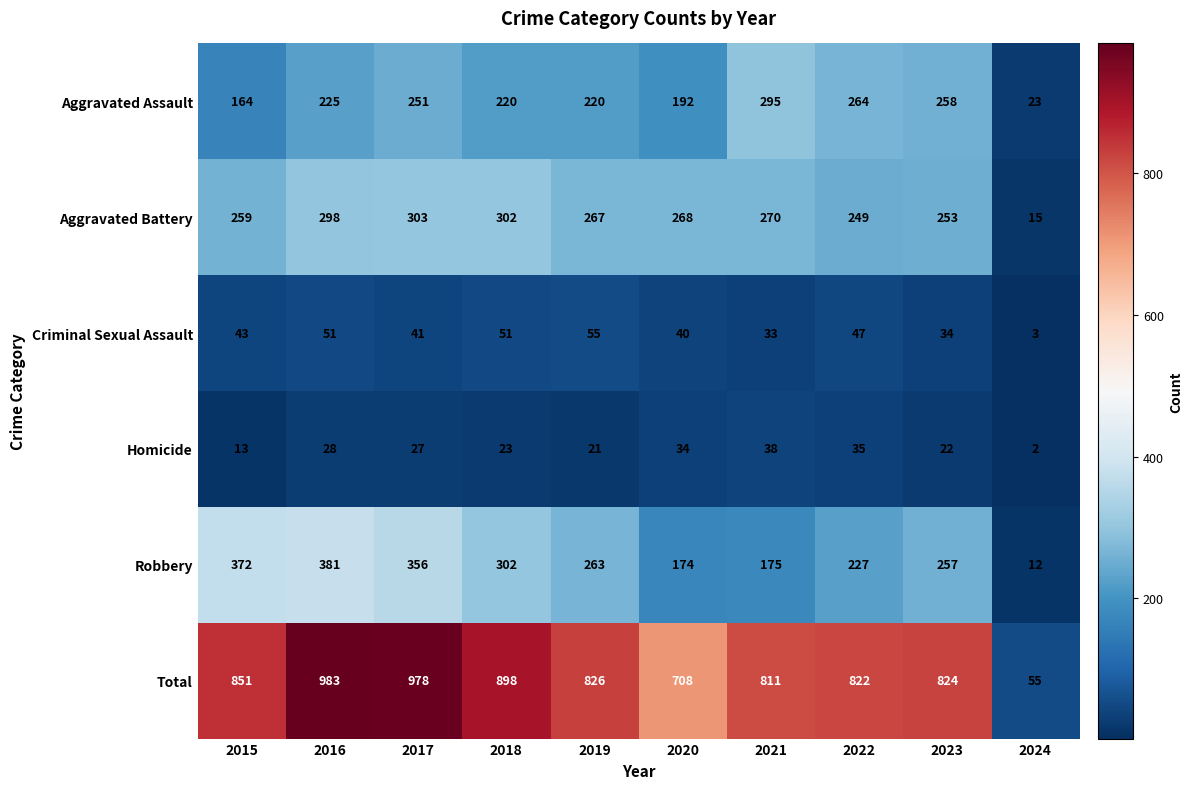

The Aggravated Battery series shows 128 at 2017. True or false?

False